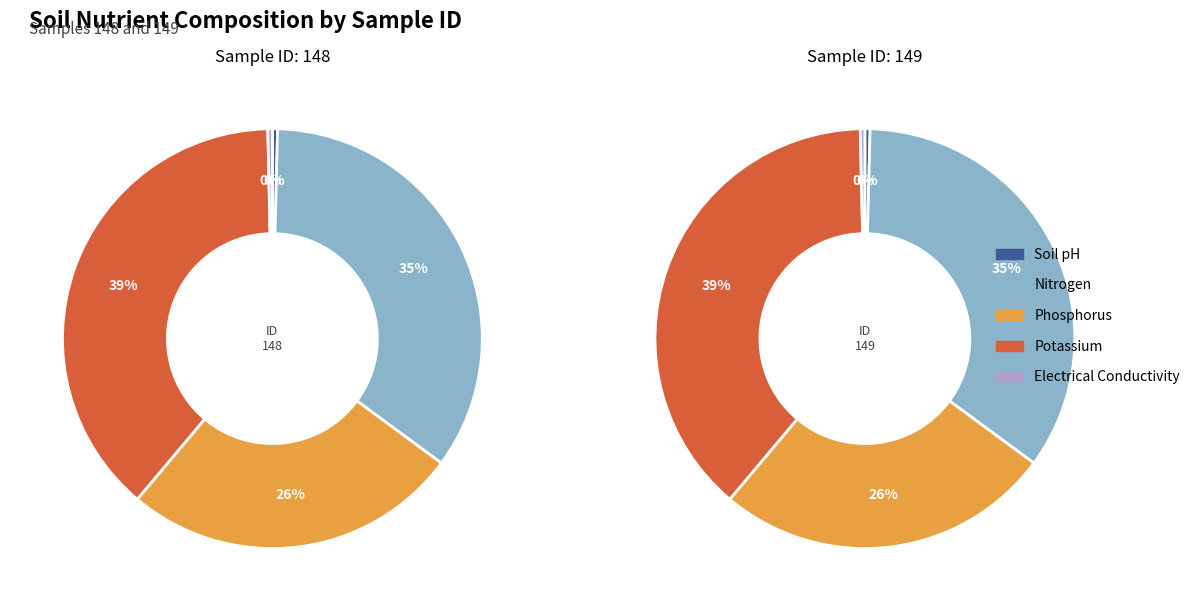

At 148, list the series in order from smallest to largest.

Electrical Conductivity, Soil pH, Phosphorus, Nitrogen, Potassium